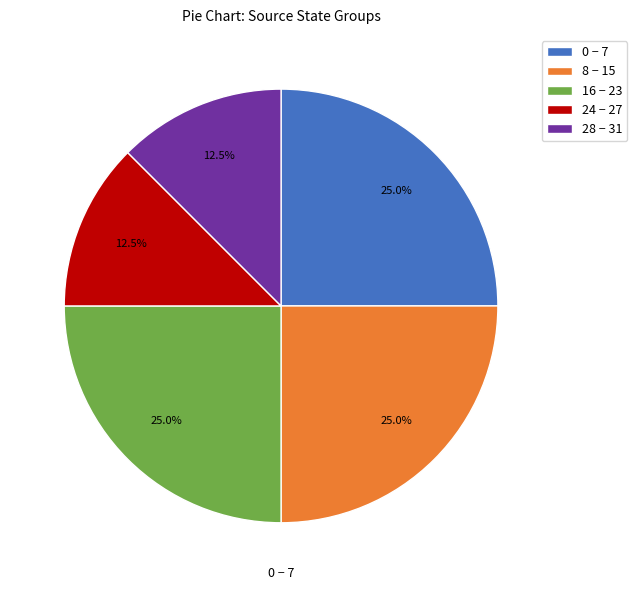

To the nearest percent, what is the average slice percentage?

20%